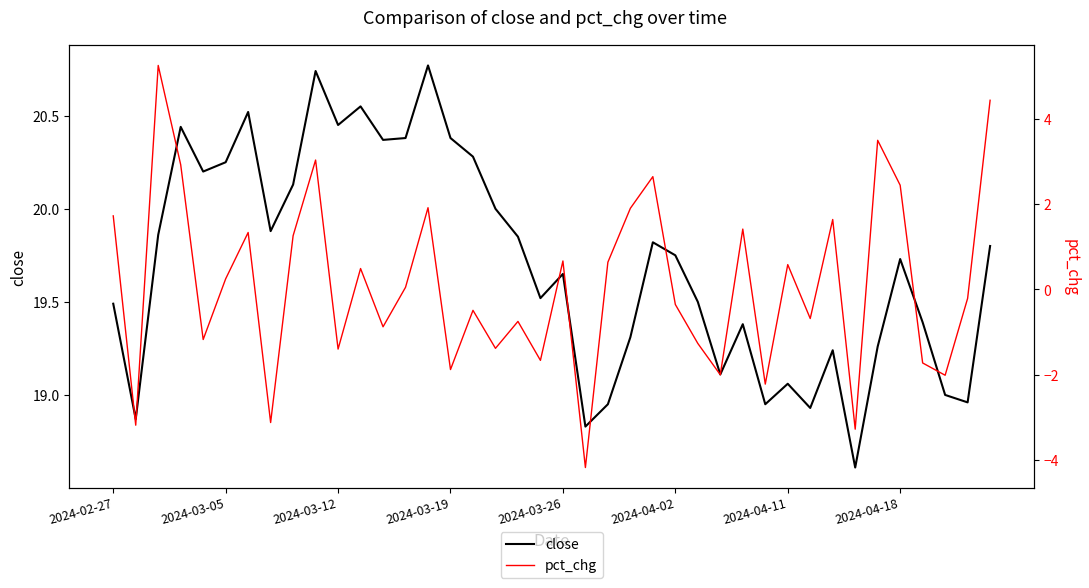

Reading left to right, extract all data points from this chart.

close: 19.5	18.9	19.9	20.4	20.2	20.2	20.5	19.9	20.1	20.7	20.4	20.6	20.4	20.4	20.8	20.4	20.3	20.0	19.9	19.5	19.6	18.8	18.9	19.3	19.8	19.8	19.5	19.1	19.4	18.9	19.1	18.9	19.2	18.6	19.3	19.7	19.4	19.0	19.0	19.8
pct_chg: 1.7	-3.2	5.2	2.9	-1.2	0.2	1.3	-3.1	1.3	3.0	-1.4	0.5	-0.9	0.0	1.9	-1.9	-0.5	-1.4	-0.8	-1.7	0.7	-4.2	0.6	1.9	2.6	-0.4	-1.3	-2.0	1.4	-2.2	0.6	-0.7	1.6	-3.3	3.5	2.4	-1.7	-2.0	-0.2	4.4